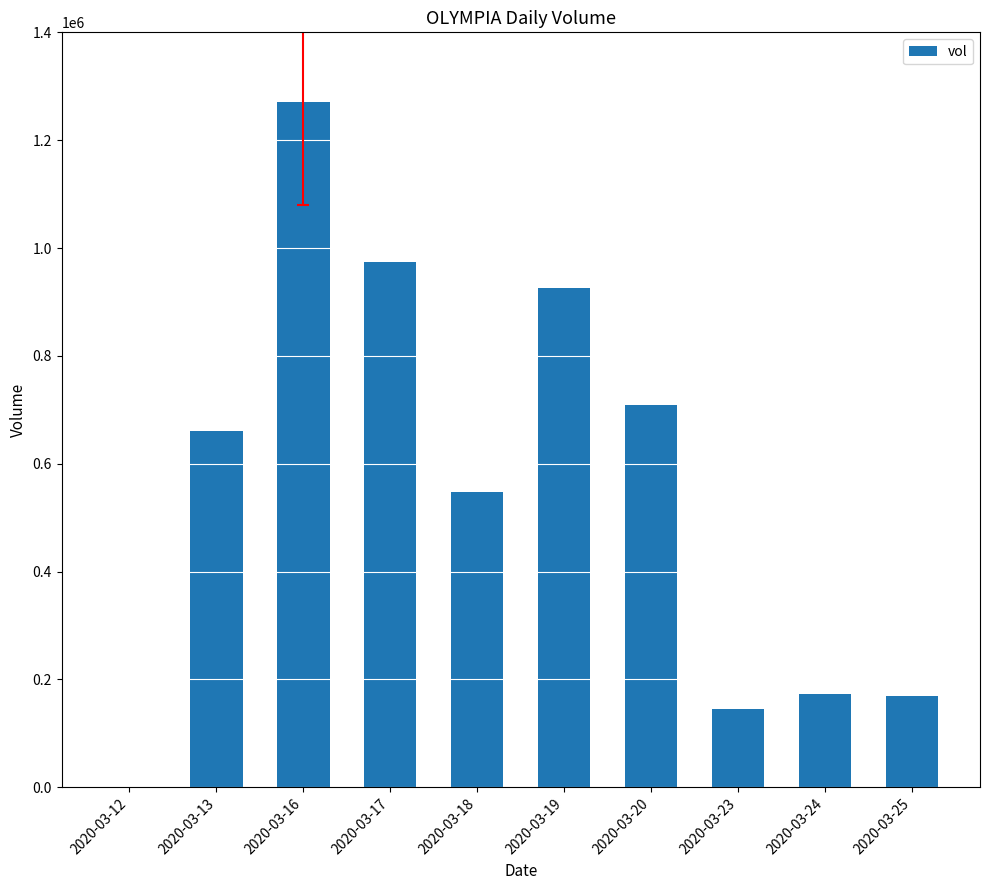

What is the average value?

557660